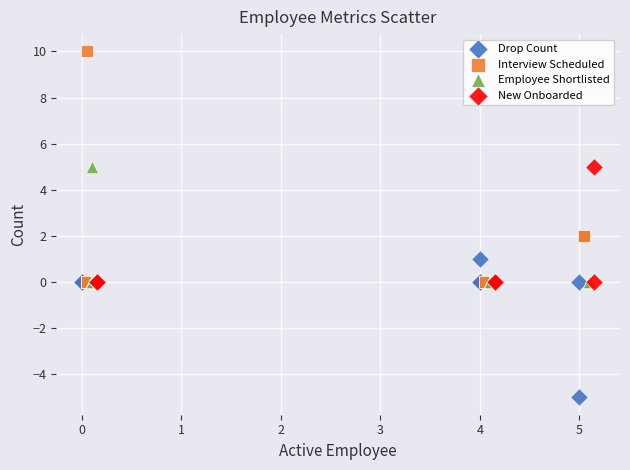

Which series contains the lowest Y value?

Drop Count